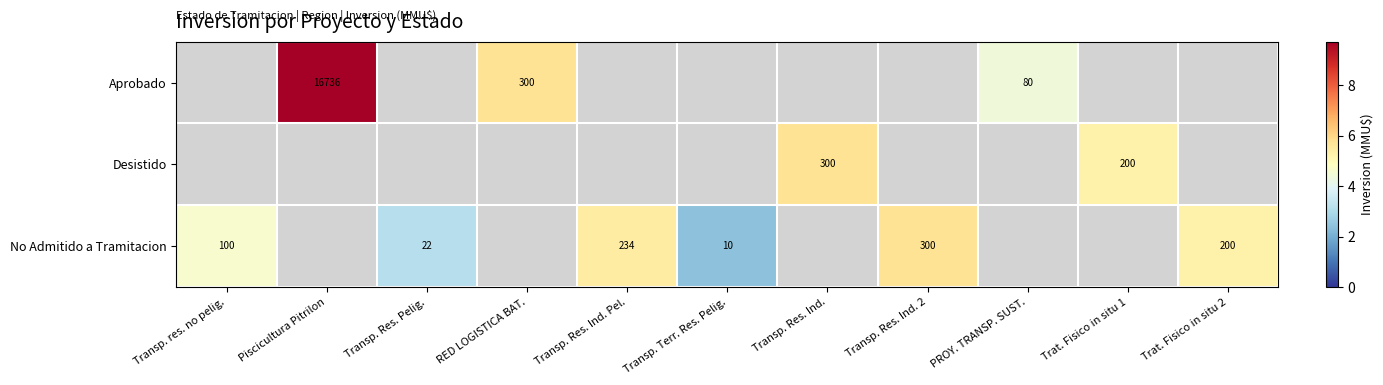

At which category does the chart reach its peak across all series?

Piscicultura Pitrilon